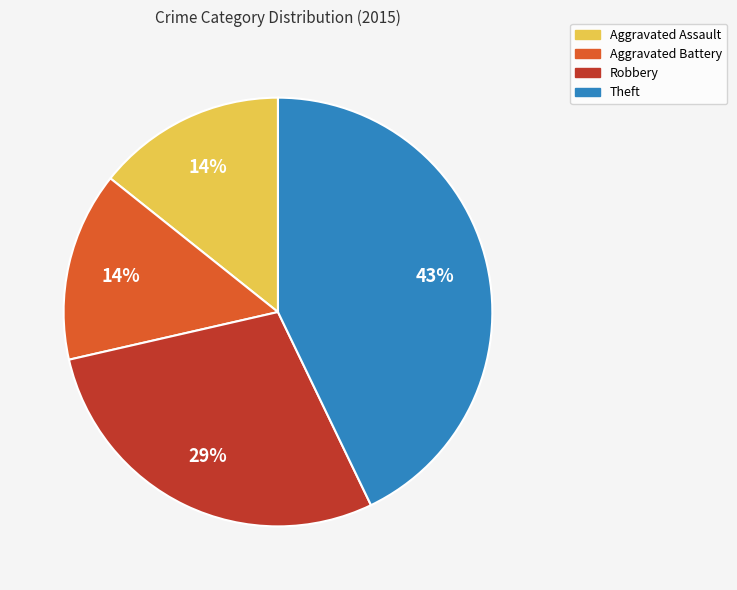

How many segments does this pie chart have?

4